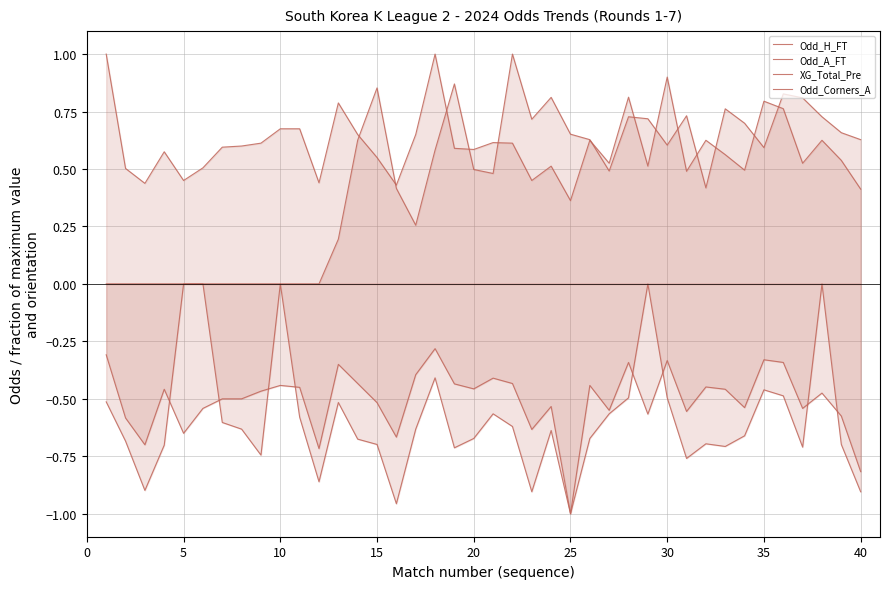

Where is the first local maximum for XG_Total_Pre?

15